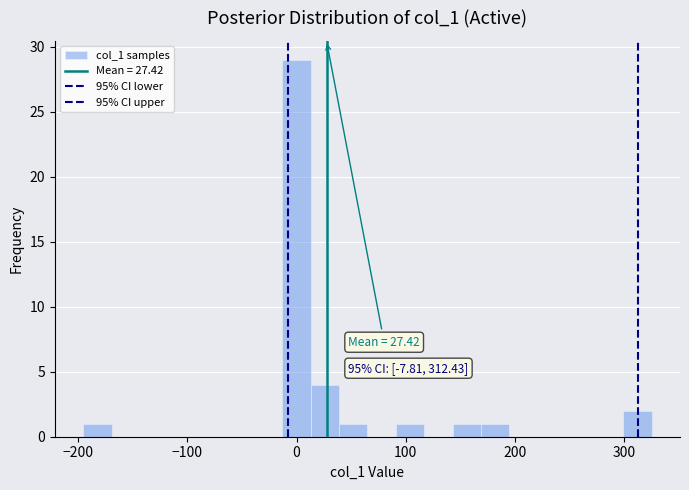

Read against the x-axis, roughly where is the centre of the tallest bar?

0